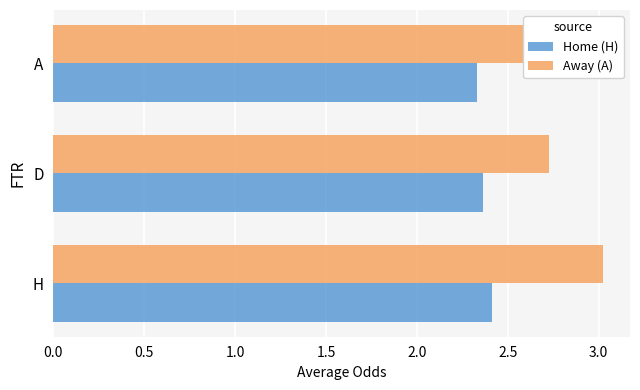

What is the sum of the Away (A) values at A and H?

6.0